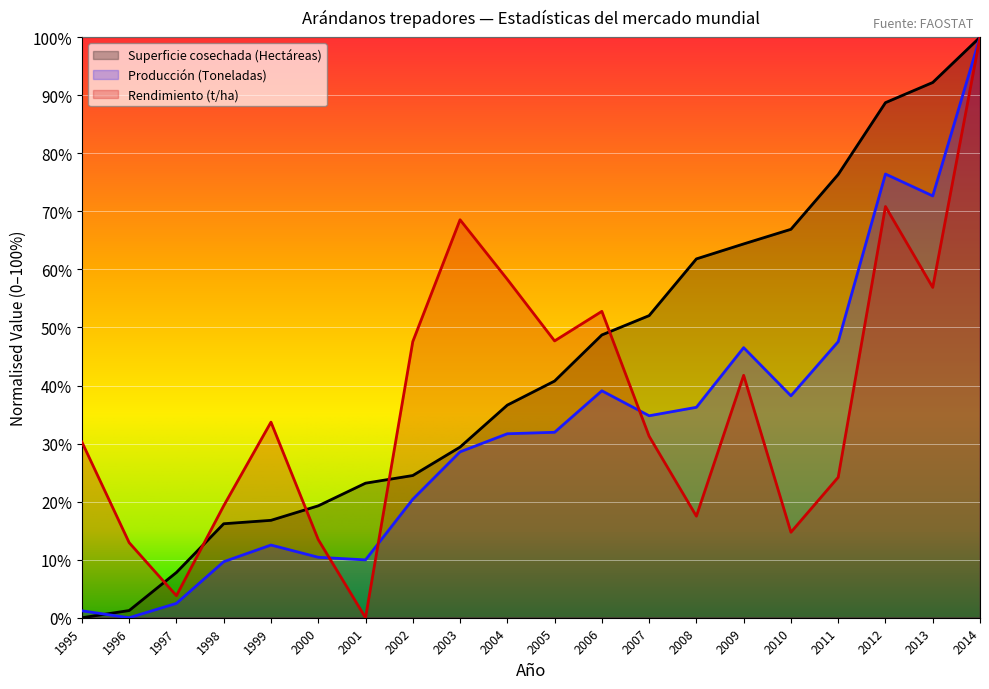

What is the value of the Rendimiento (t/ha) point at the 20th from the left?

1.0